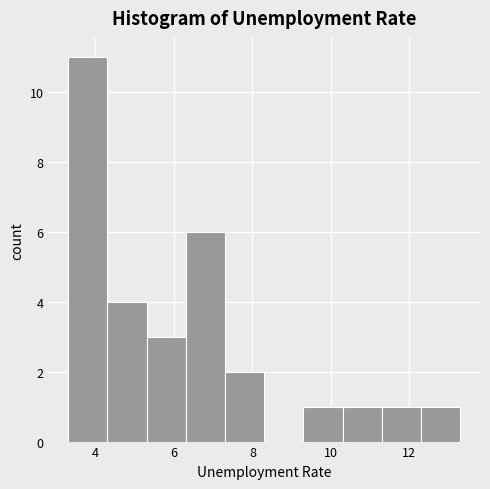

Reading left to right, list every bar in this chart as the range it spans on the x-axis followed by its height. Neither the bar edges nor the heights are printed on the chart, so give them approximately, as read against the axes.

3.3 to 4.3: 11
4.3 to 5.3: 4
5.3 to 6.3: 3
6.3 to 7.3: 6
7.3 to 8.3: 2
8.3 to 9.3: 0
9.3 to 10.3: 1
10.3 to 11.3: 1
11.3 to 12.3: 1
12.3 to 13.3: 1